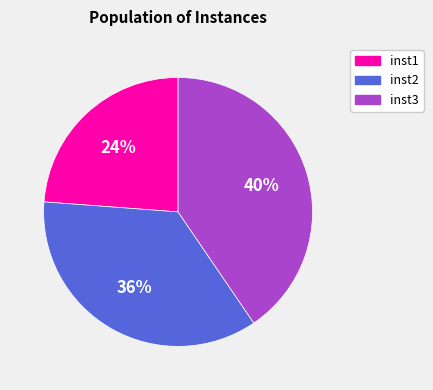

What is the largest slice in the pie chart?

inst3